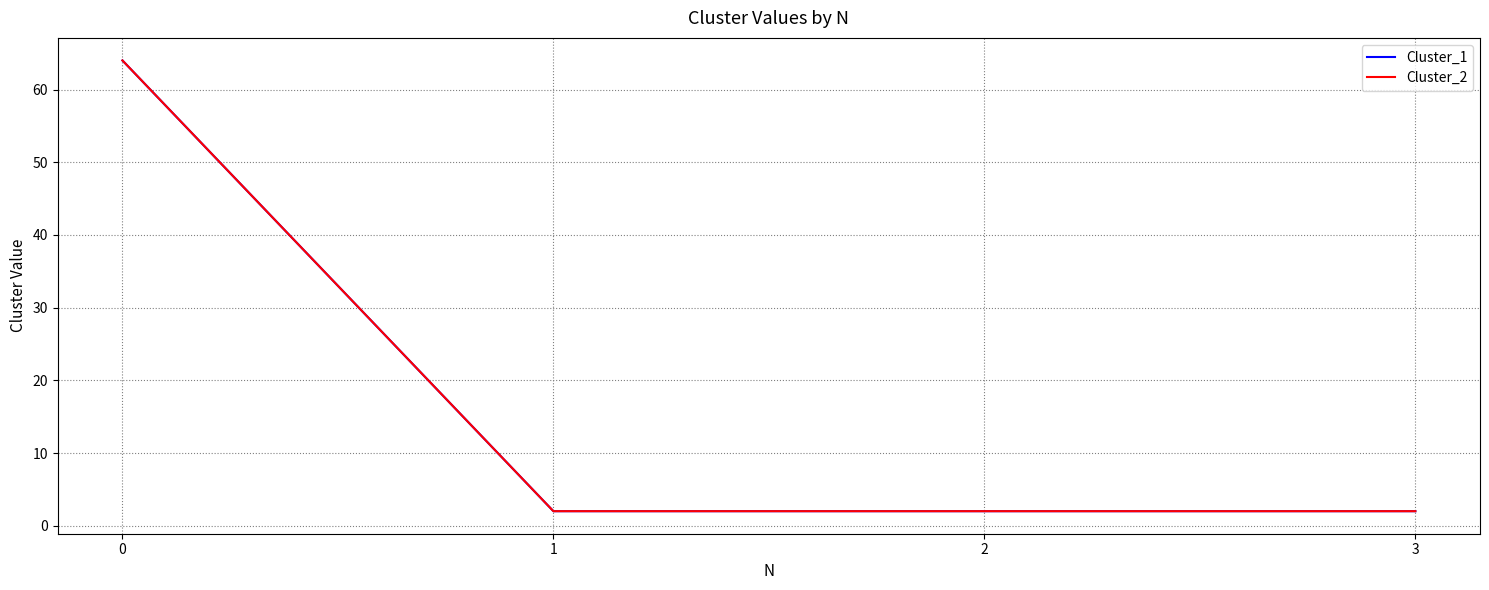

Is this an area chart (filled region under the line)?

No